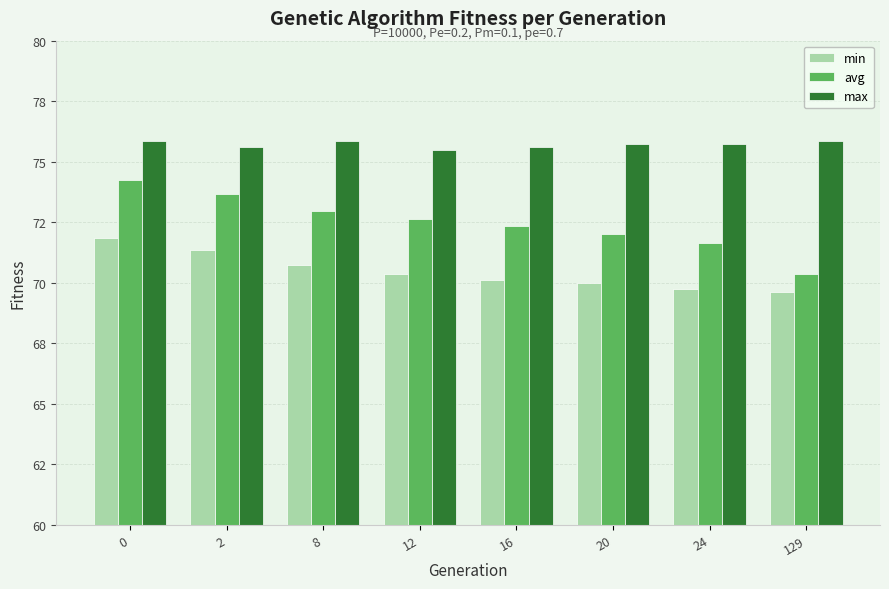

What is the lowest value of the min series?

69.6